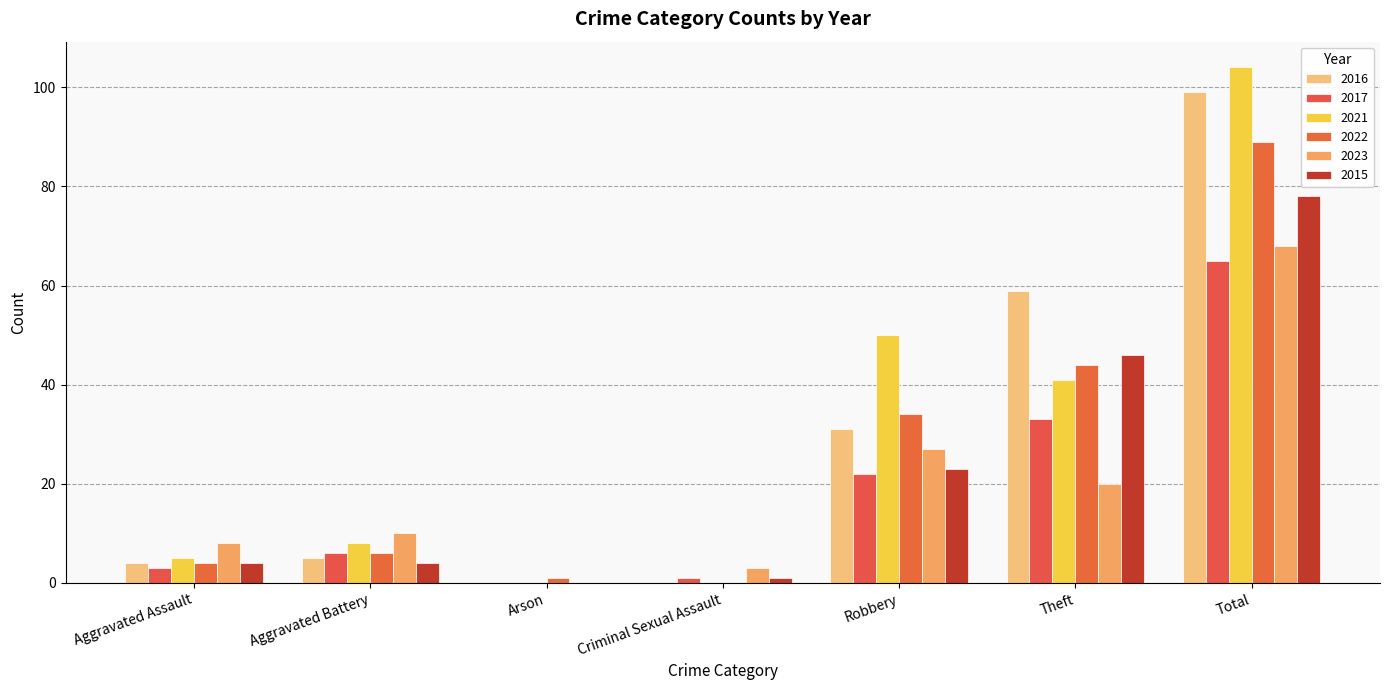

Reading left to right, list all the values displayed in this chart.

2016: 4	5	0	0	31	59	99
2017: 3	6	0	1	22	33	65
2021: 5	8	0	0	50	41	104
2022: 4	6	1	0	34	44	89
2023: 8	10	0	3	27	20	68
2015: 4	4	0	1	23	46	78